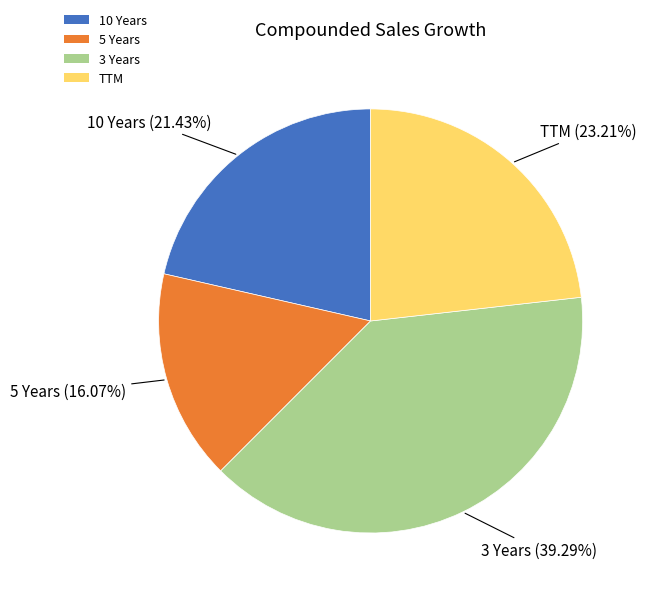

The 3 Years slice represents 39% of the pie. True or false?

True